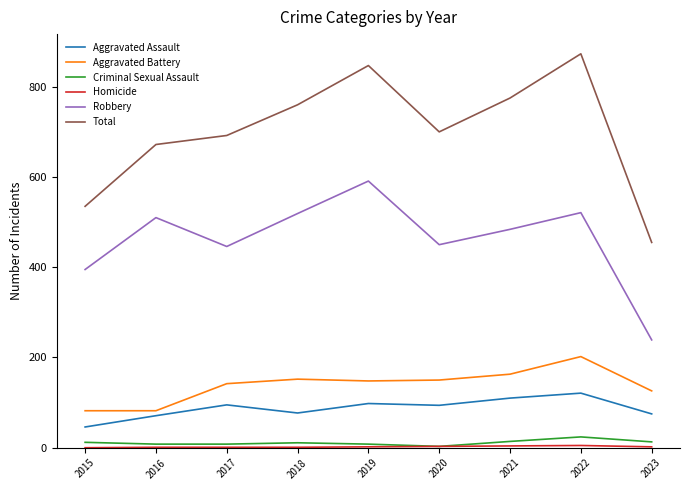

The Aggravated Assault series shows 75 at 2023. True or false?

True